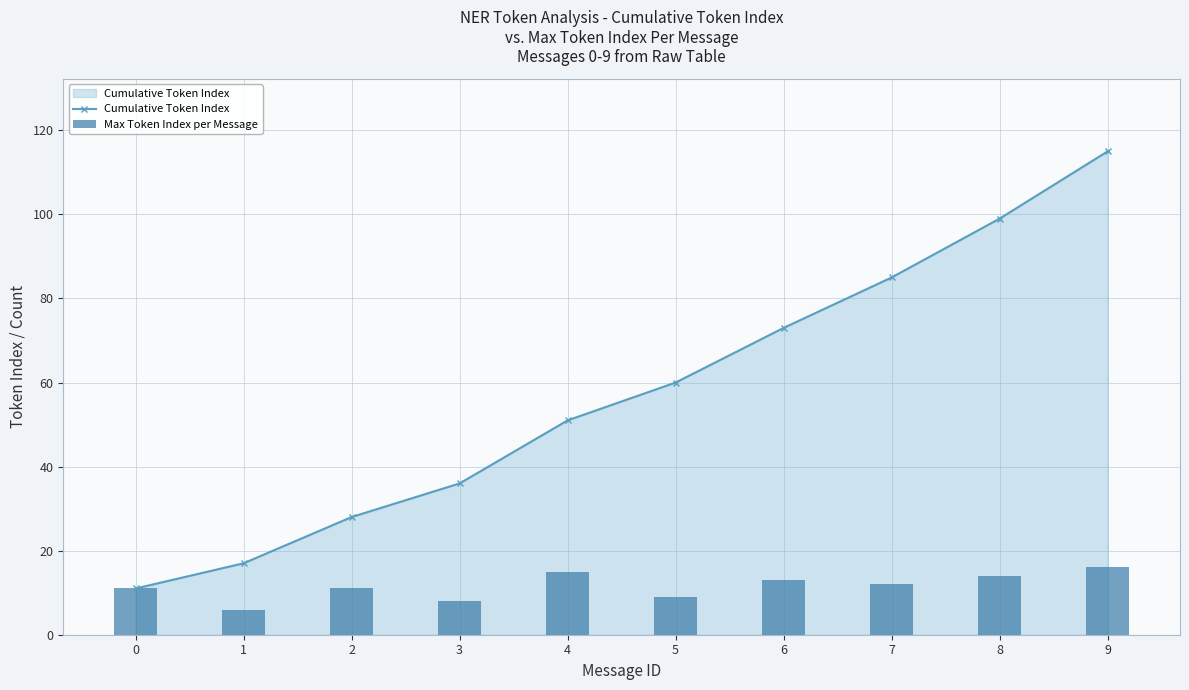

How many categories are shown in the chart?

10